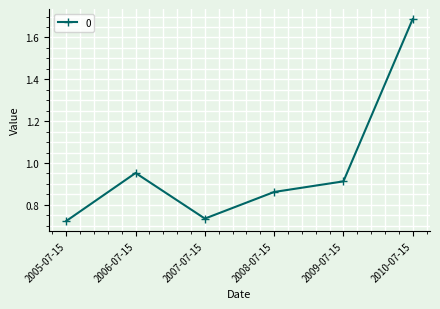

At which label is the value closest to 1?

2006-07-15